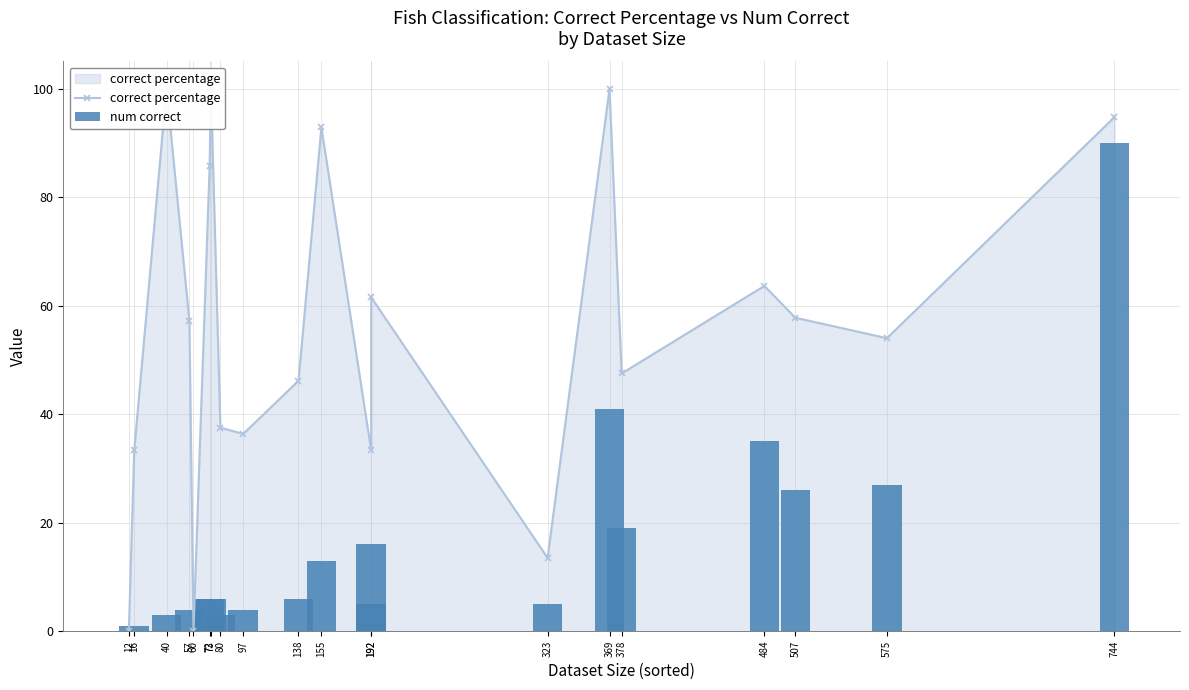

Where does the num correct series first go above 6?

155